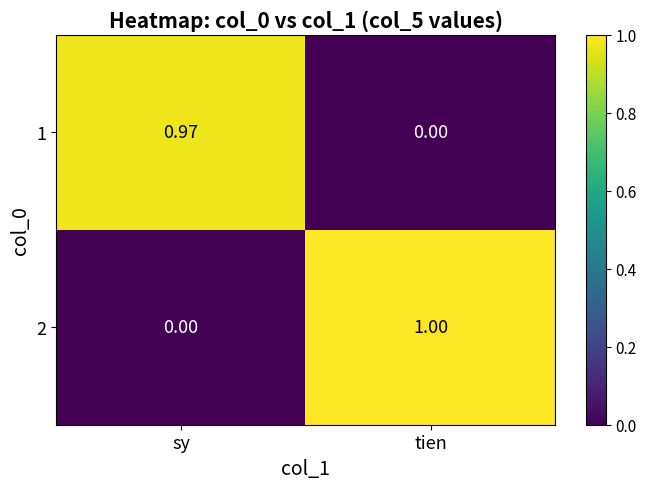

List the labels in order of 2 value, largest first.

tien, sy